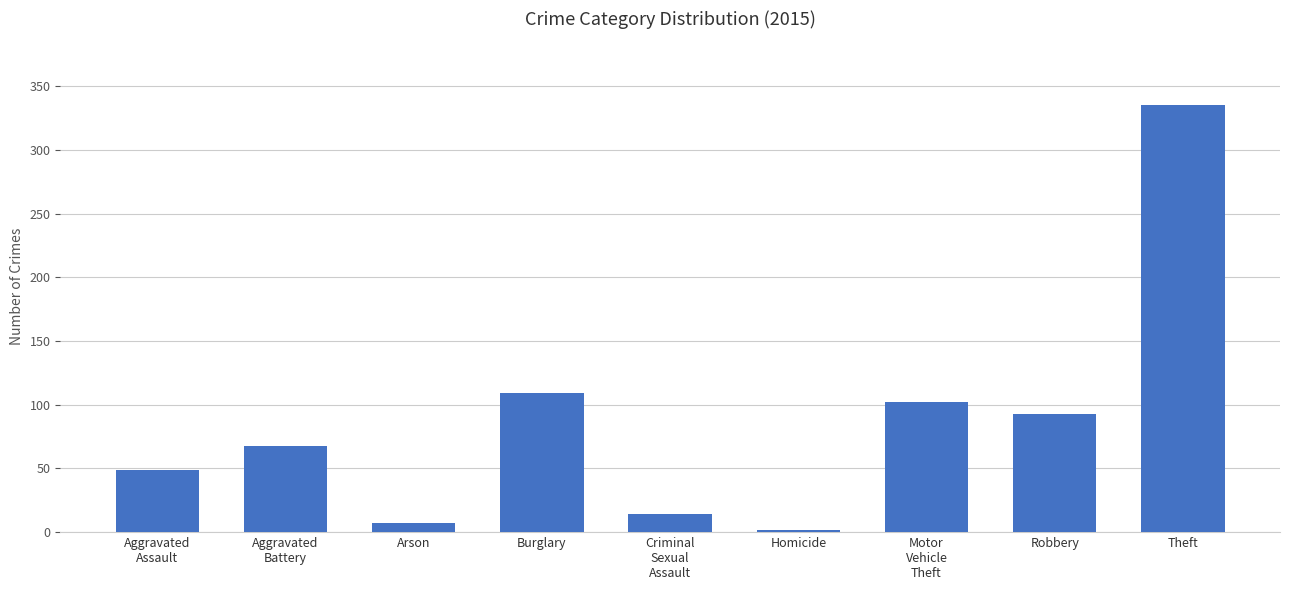

Which has a higher value, Theft or Burglary?

Theft